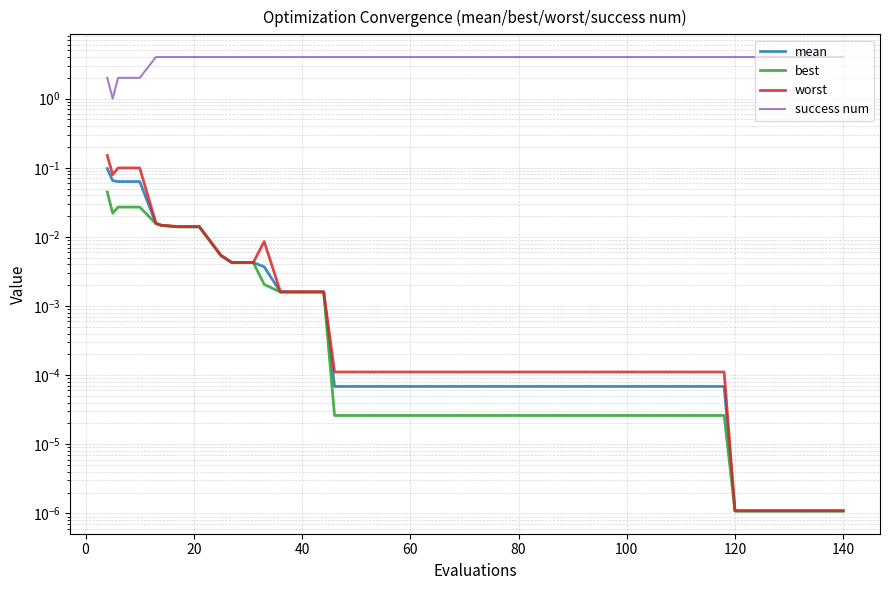

True or false: success num has a value of 1.7 at 25.

False